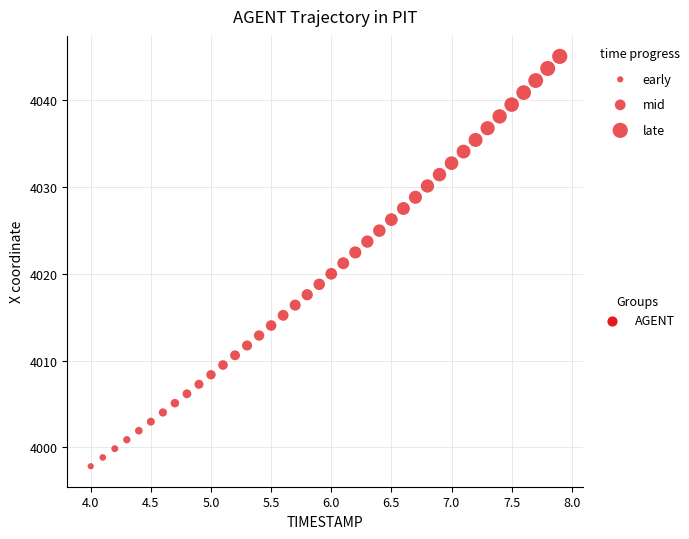

What is the range of X values (max minus min)?

3.9